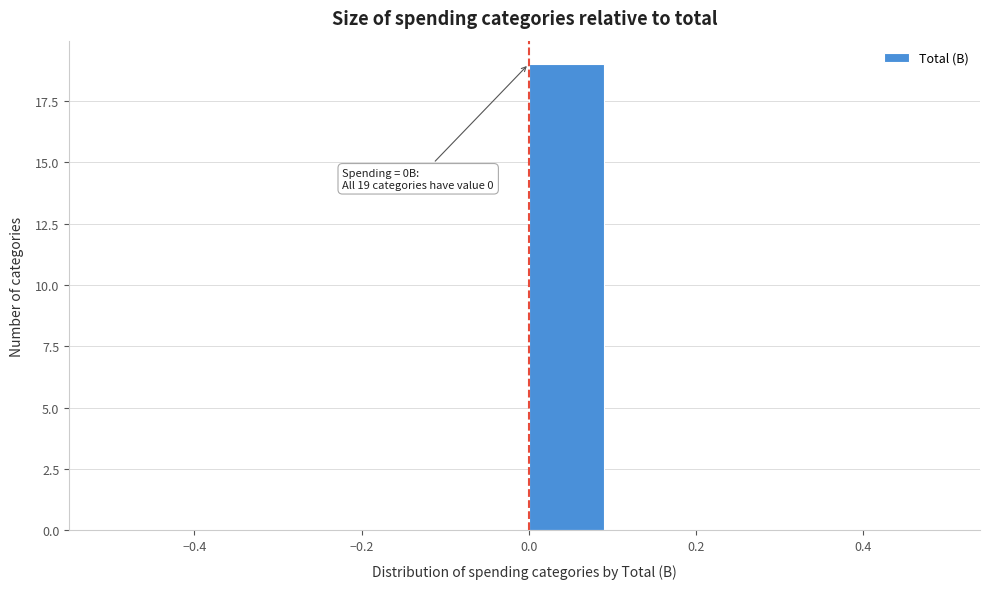

Over which range of the x-axis is the bar tallest?

0.0 to 0.1